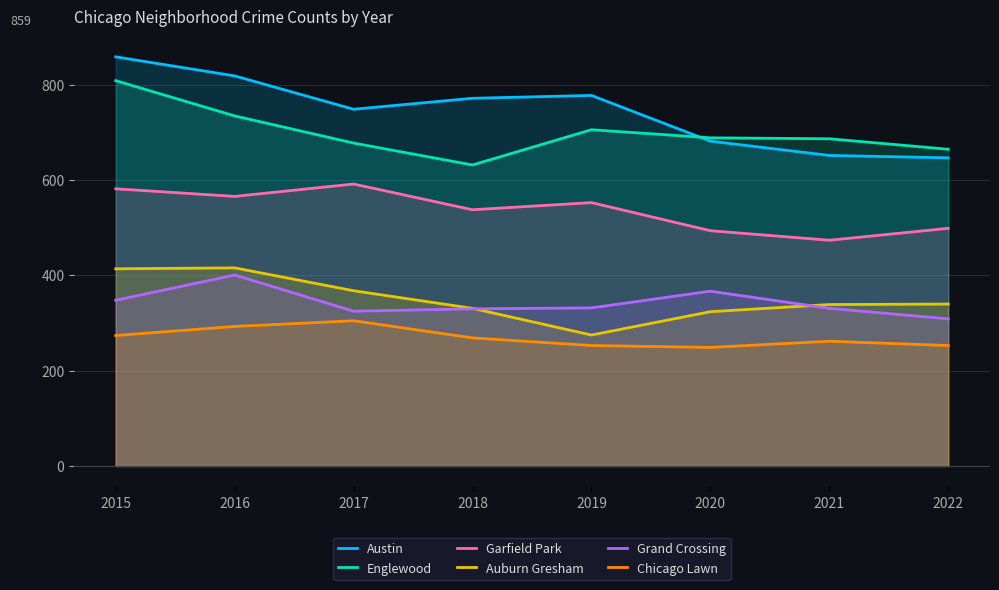

At 2016, list the series in order from largest to smallest.

Austin, Englewood, Garfield Park, Auburn Gresham, Grand Crossing, Chicago Lawn